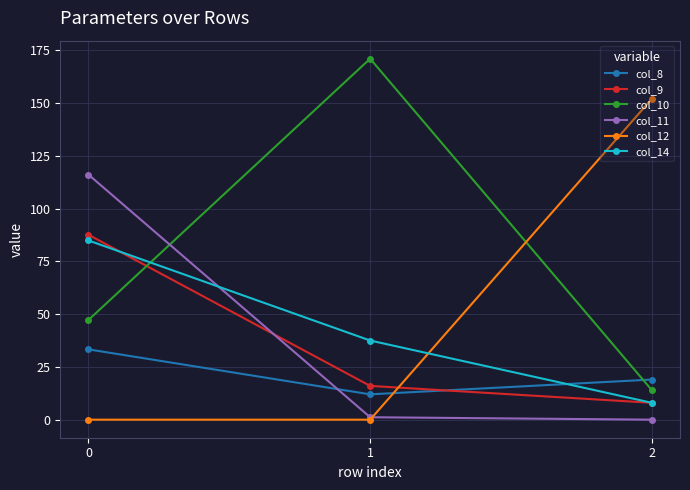

What is the highest value of the col_9 series?

87.6